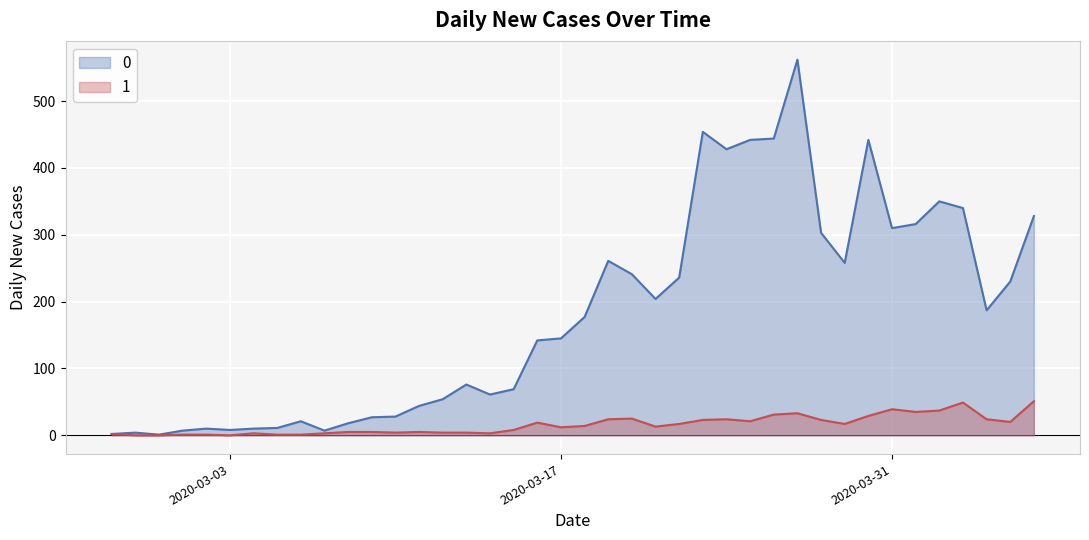

Reading left to right, transcribe all the data shown in this chart.

0: 2	4	1	7	10	8	10	11	21	7	18	27	28	44	54	76	61	69	142	145	177	261	241	204	236	454	428	442	444	562	303	258	442	310	316	350	340	187	230	328
1: 2	0	0	1	1	0	3	1	1	3	5	5	4	5	4	4	3	8	19	12	14	24	25	13	17	23	24	21	31	33	23	17	29	39	35	37	49	24	20	51